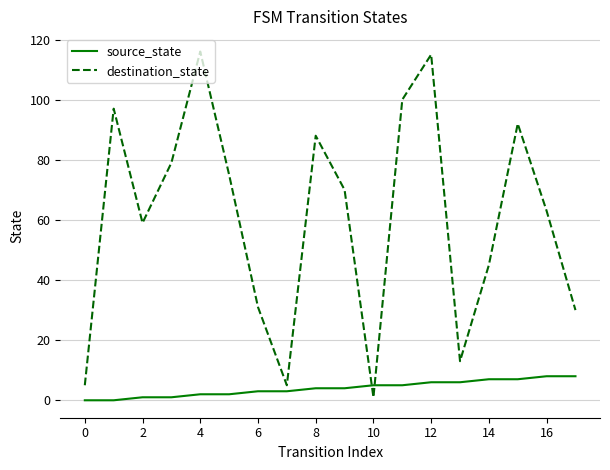

Which series has the widest spread of values?

destination_state